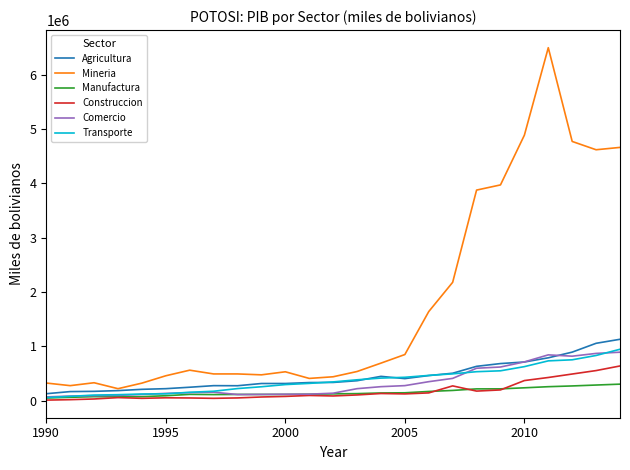

Which series has the largest total across all categories?

Mineria